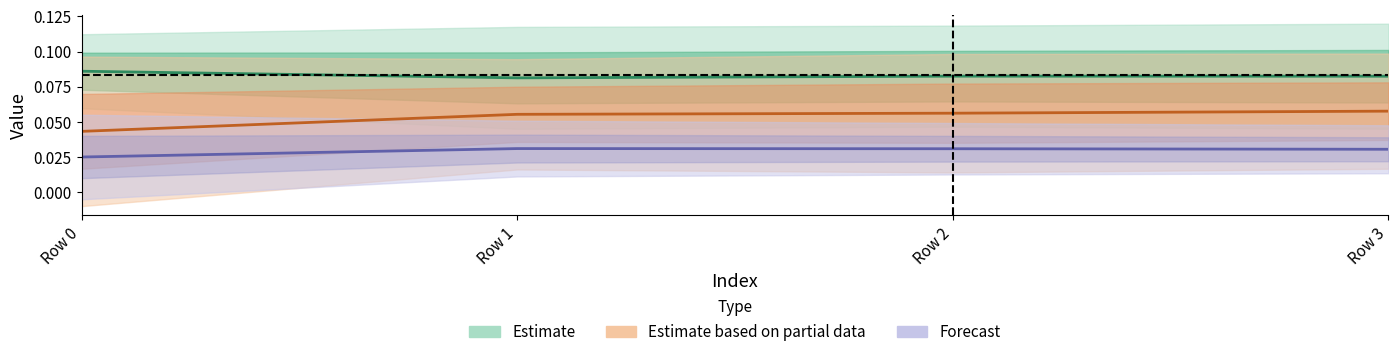

Which has a higher value, Row 3 or Row 2?

Row 2